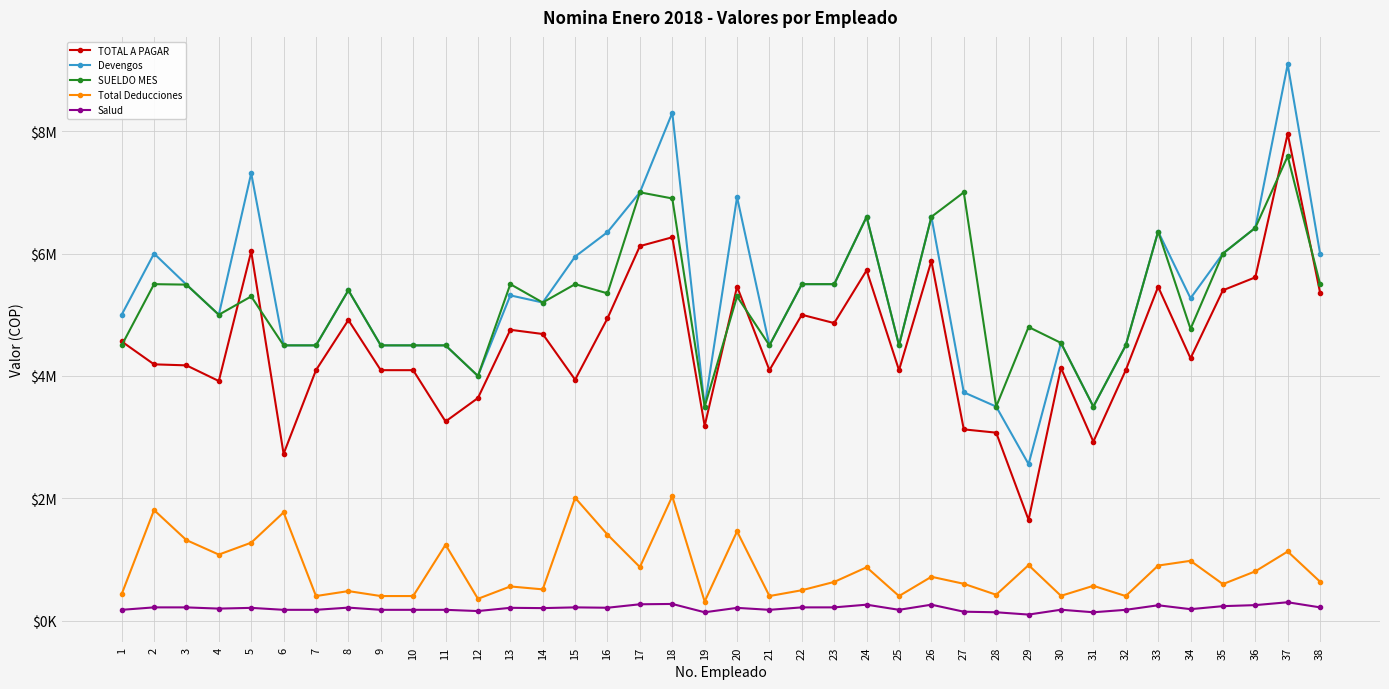

Where is the first local maximum for Salud?

2